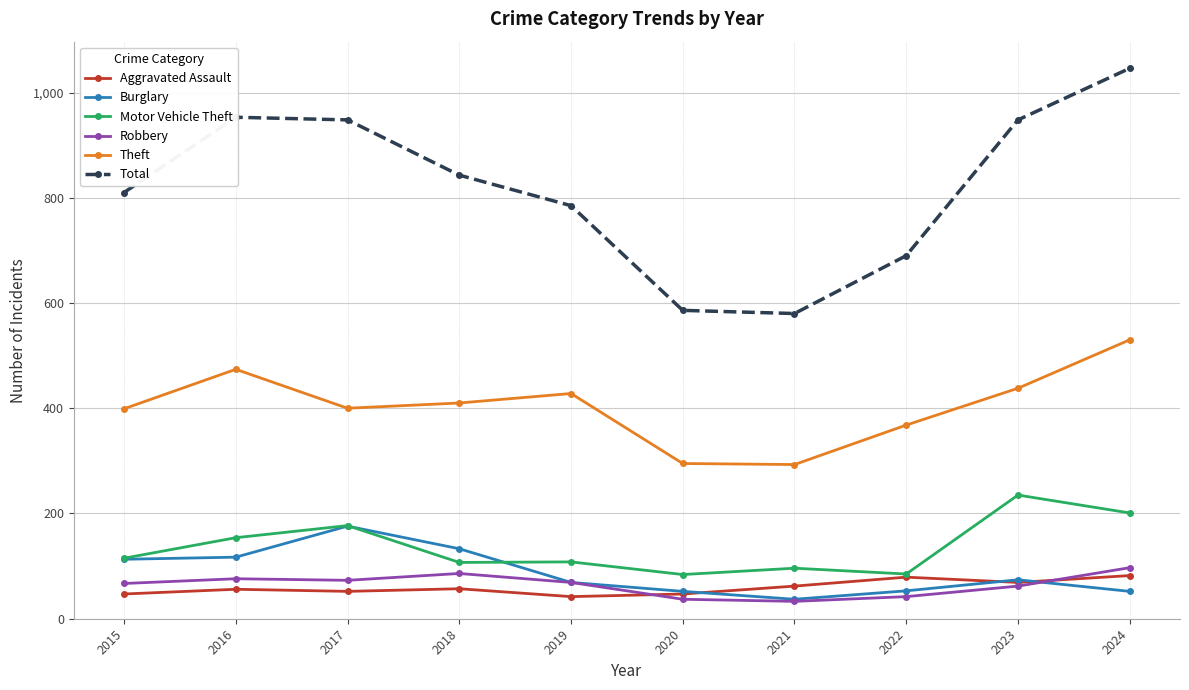

Which series has the largest total across all categories?

Total